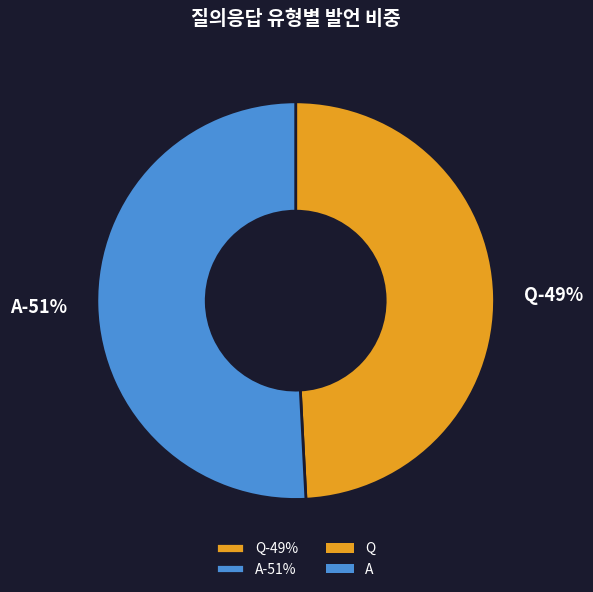

What percentage do Q and A together represent?

100.0%